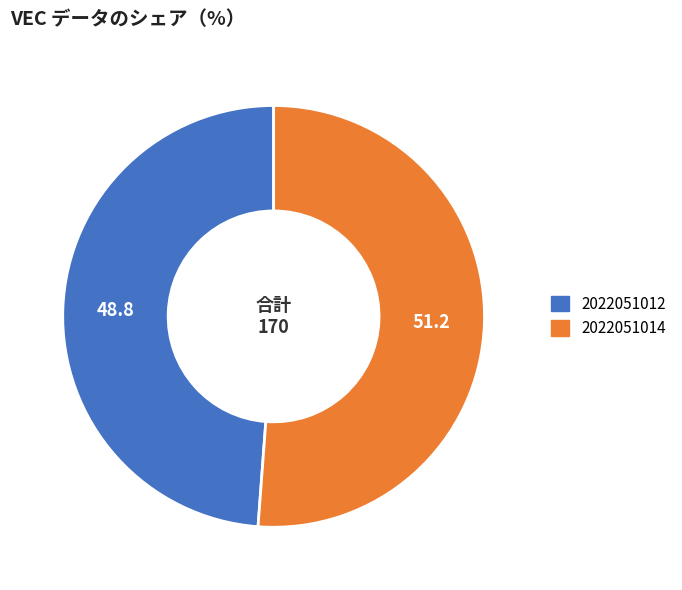

Rank the categories by value from lowest to highest.

2022051012, 2022051014